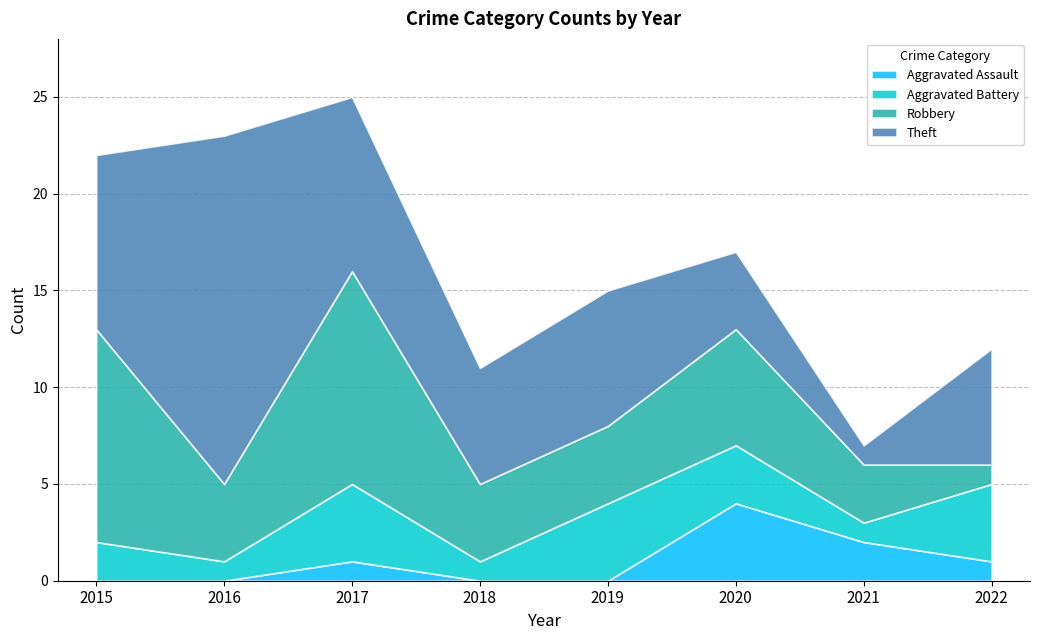

List the series in order of their peak value, highest first.

Theft, Robbery, Aggravated Assault, Aggravated Battery